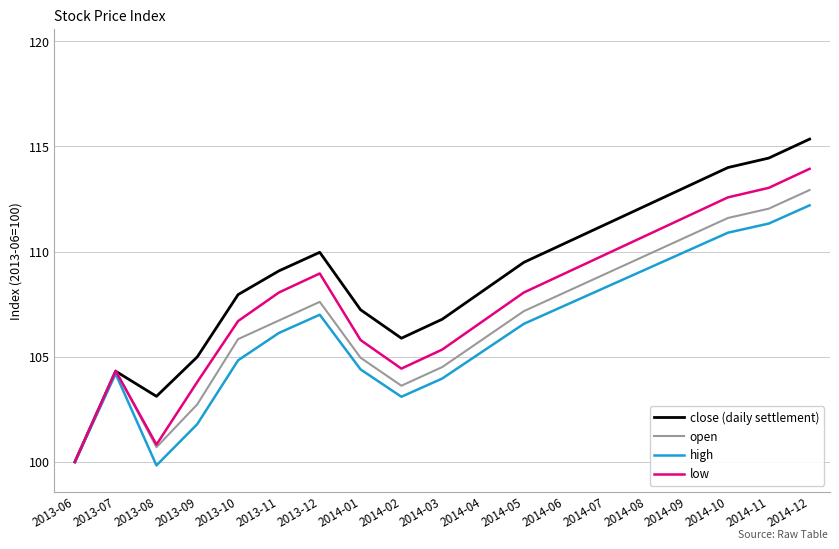

What is the difference between the low values at 2014-03 and 2013-10?

1.4